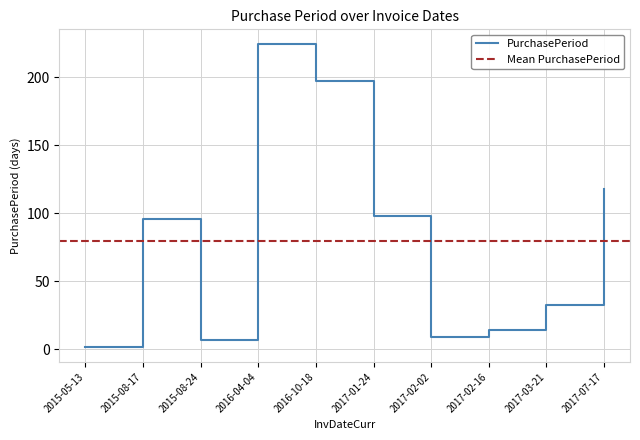

What is the difference between the maximum and second lowest values?

217